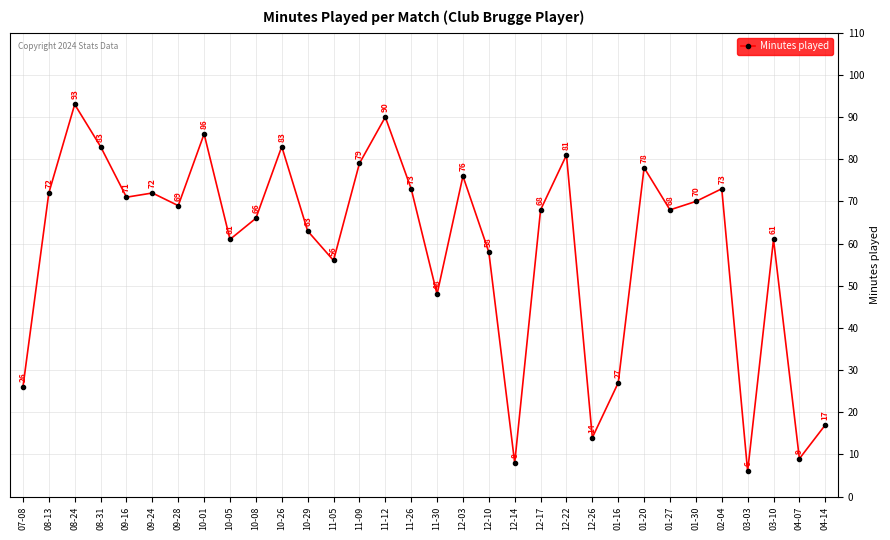

What is the sum of all values?

1905